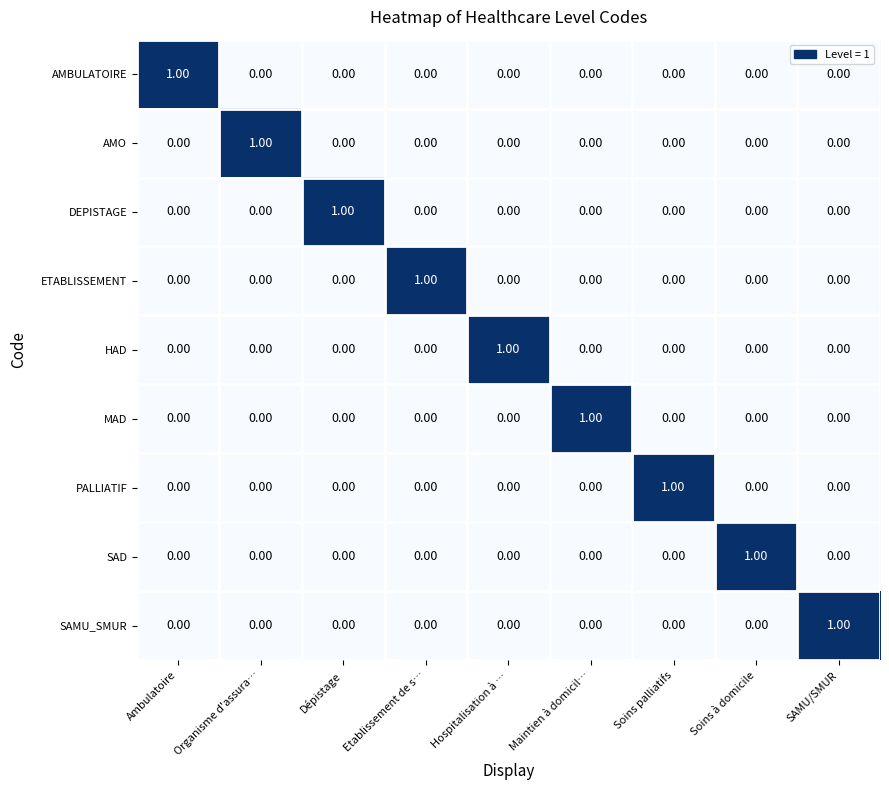

At how many categories does at least one series exceed 0?

9